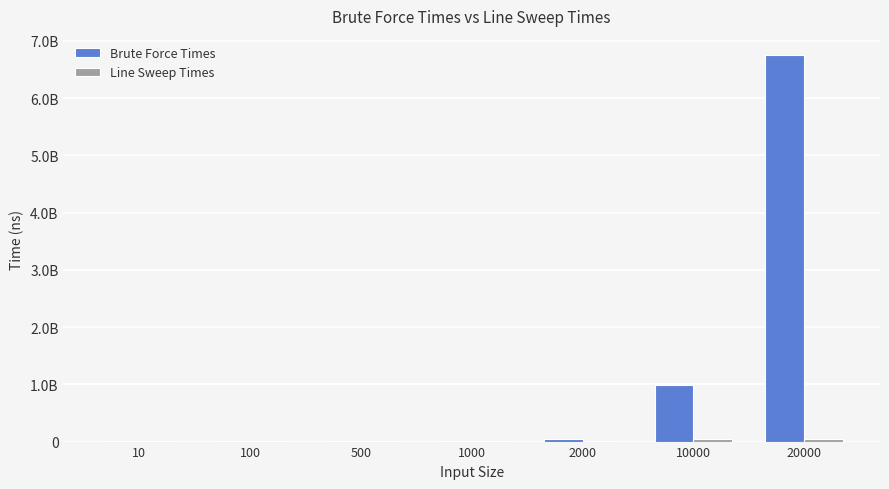

Rank the series by their maximum value, from highest to lowest.

Brute Force Times, Line Sweep Times